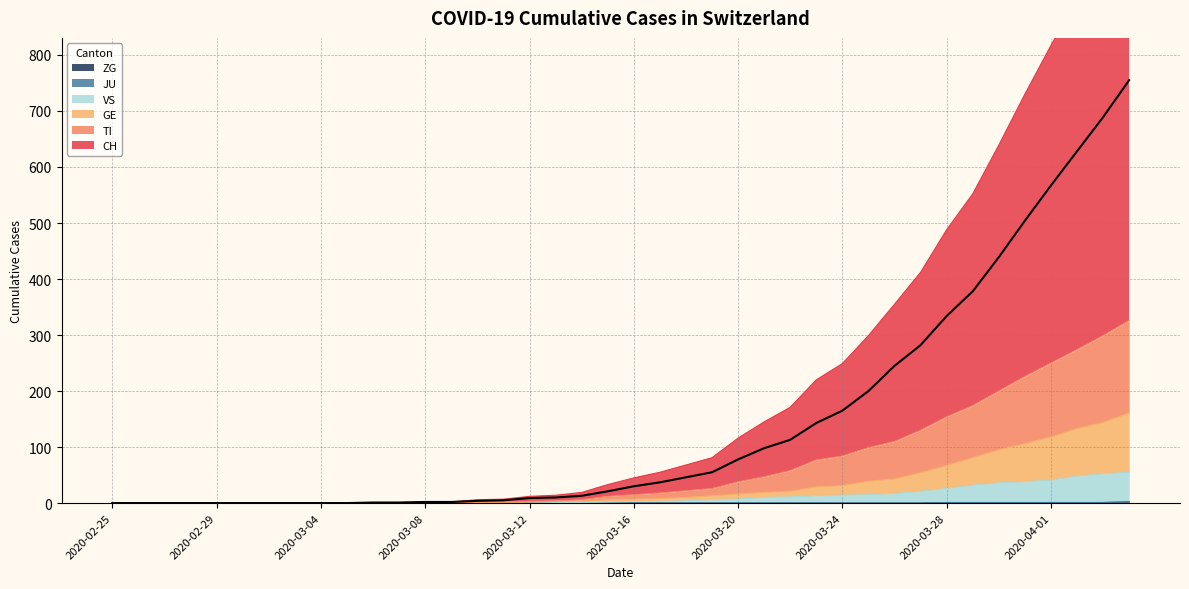

At which label does VS first exceed 3?

2020-03-18